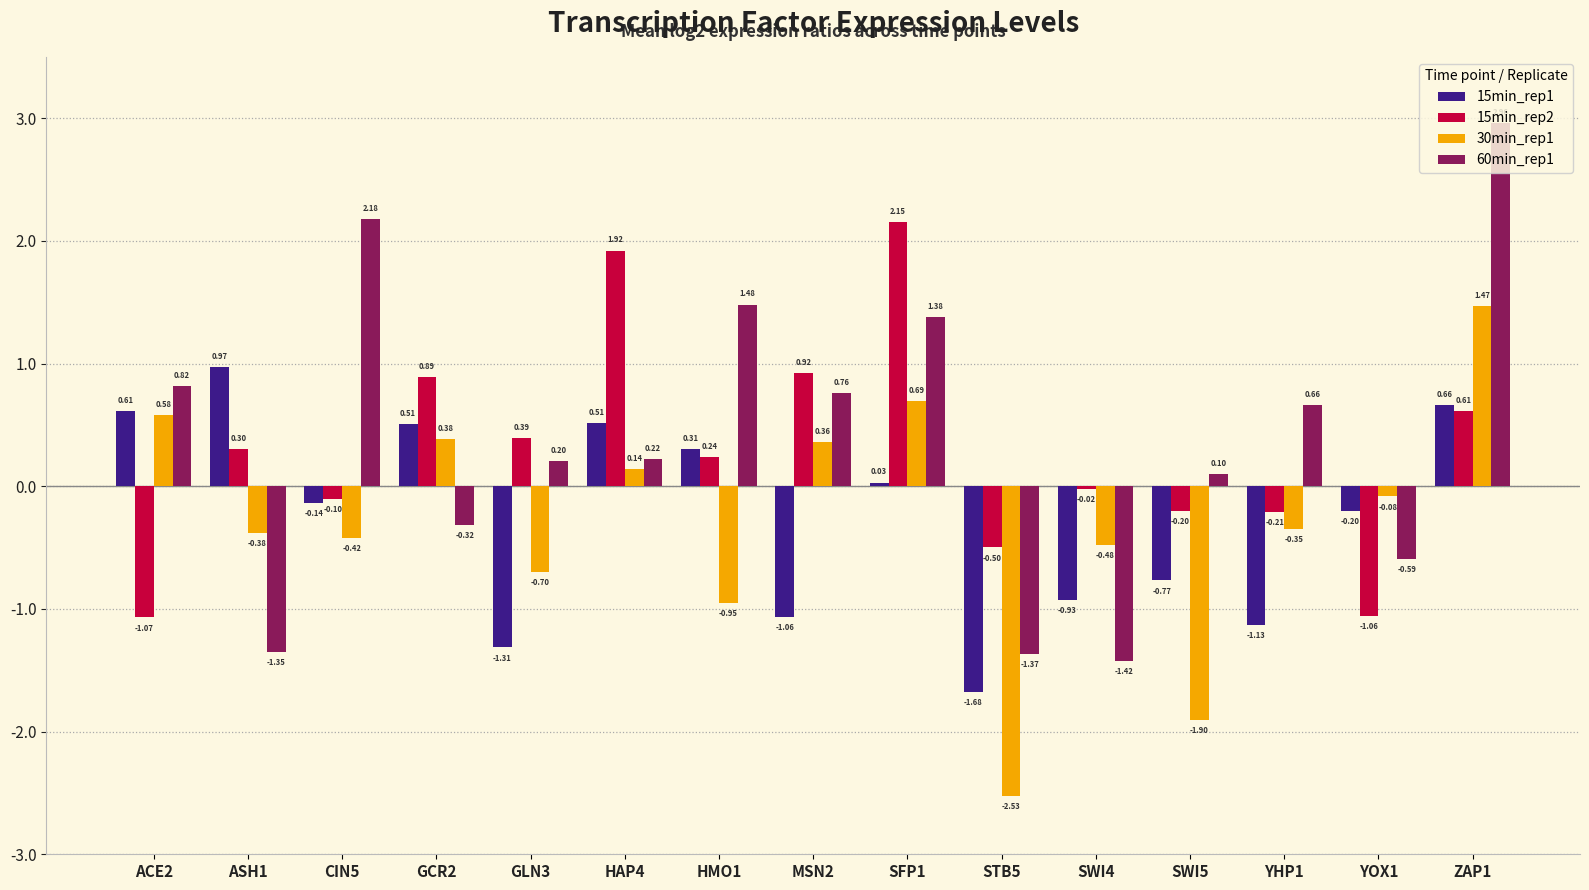

What is the spread (max minus min) of values at CIN5?

2.6